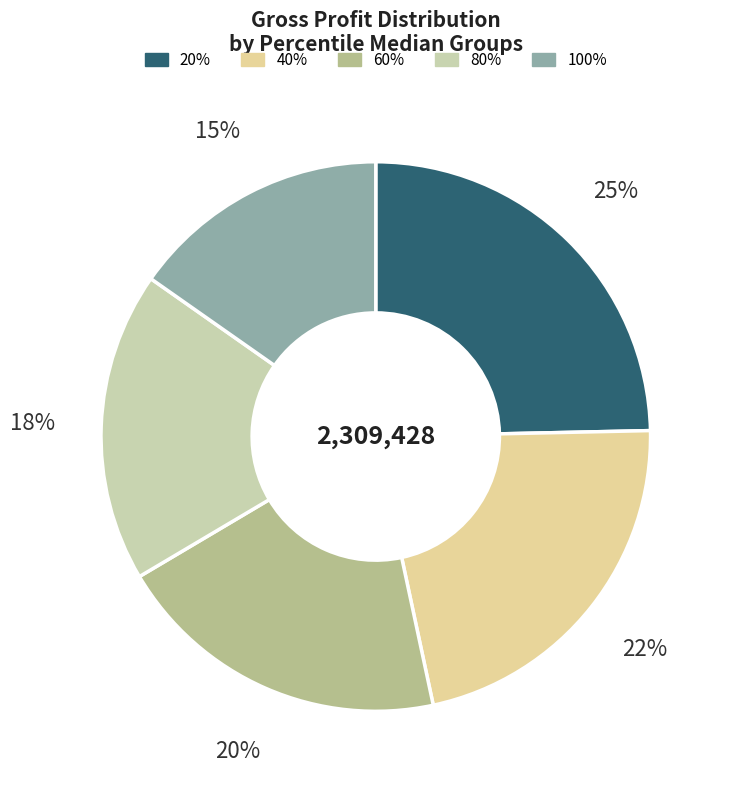

What is the largest slice in the pie chart?

20%